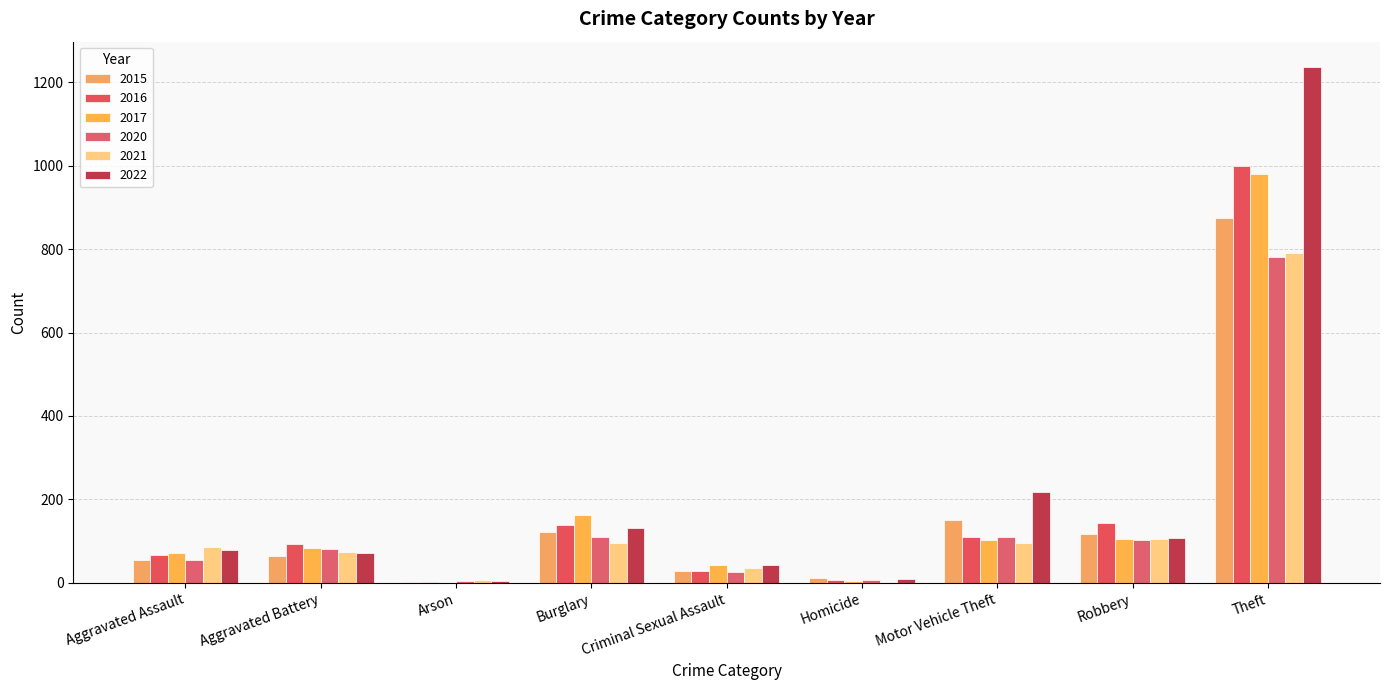

What is the label of the 2nd bar from the right?

Robbery